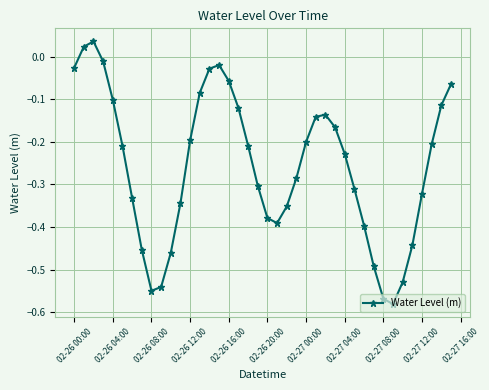

True or false: there are more than 0 points higher than both neighbors.

True